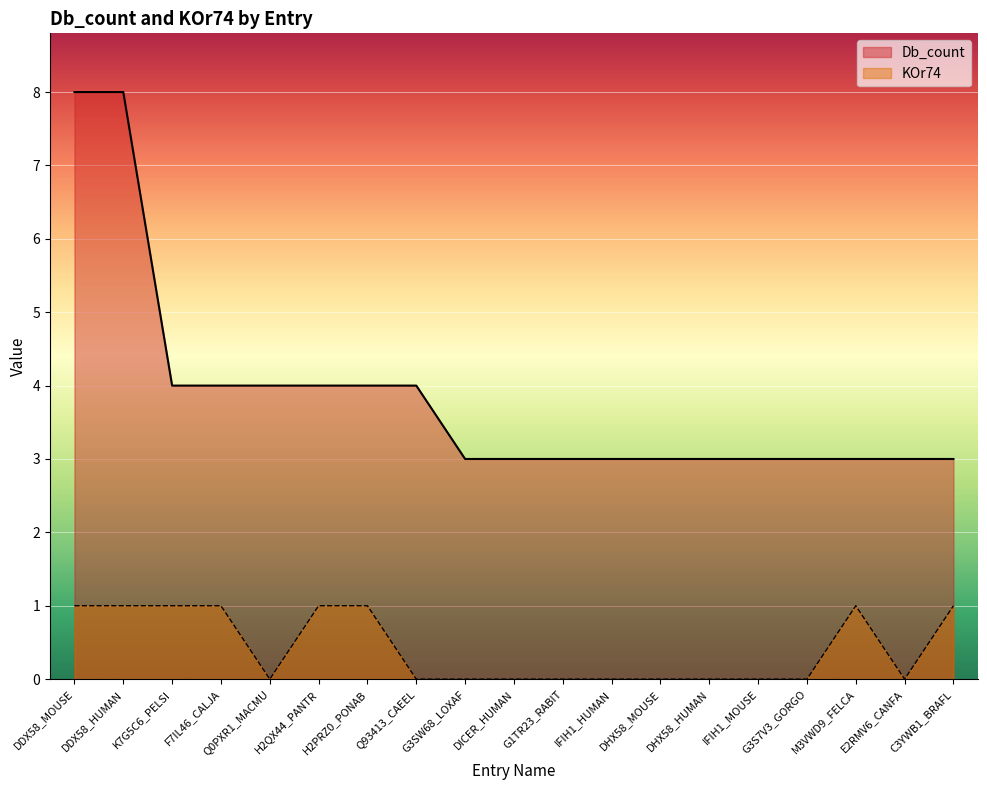

True or false: KOr74 has more than 1 points higher than both neighbors.

False